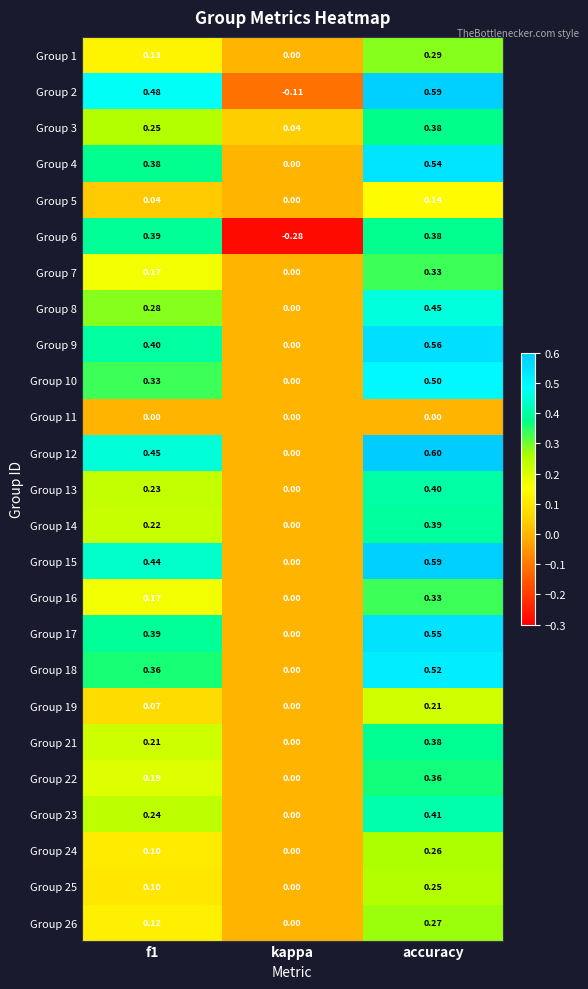

At which label is Group 14 closest to 0?

kappa